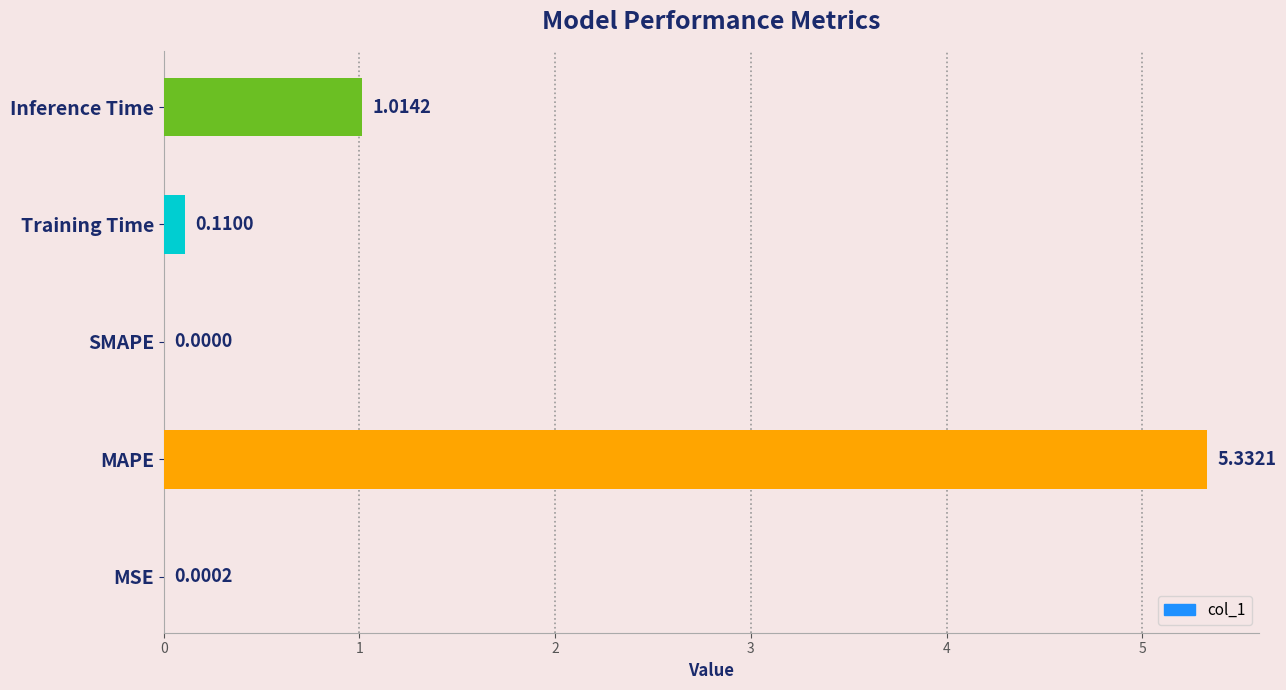

What is the sum of all values?

6.5